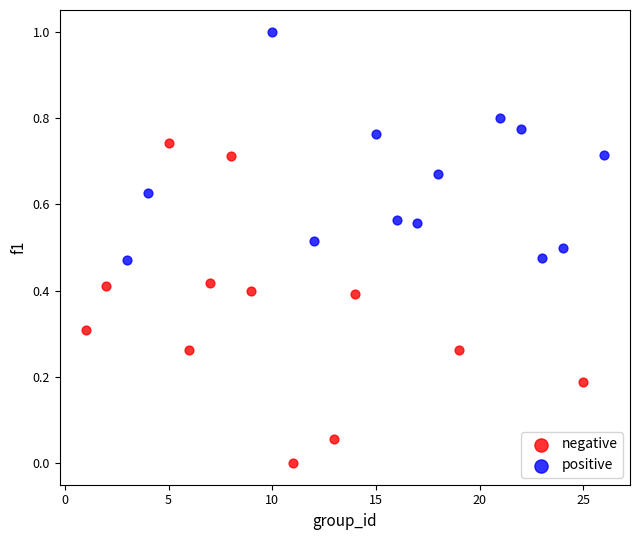

Which series reaches the minimum Y coordinate?

negative